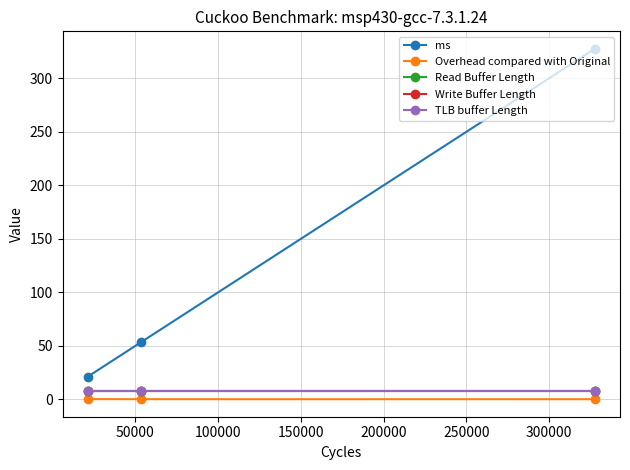

What is the difference between the maximum and minimum values in the ms series?

306.3